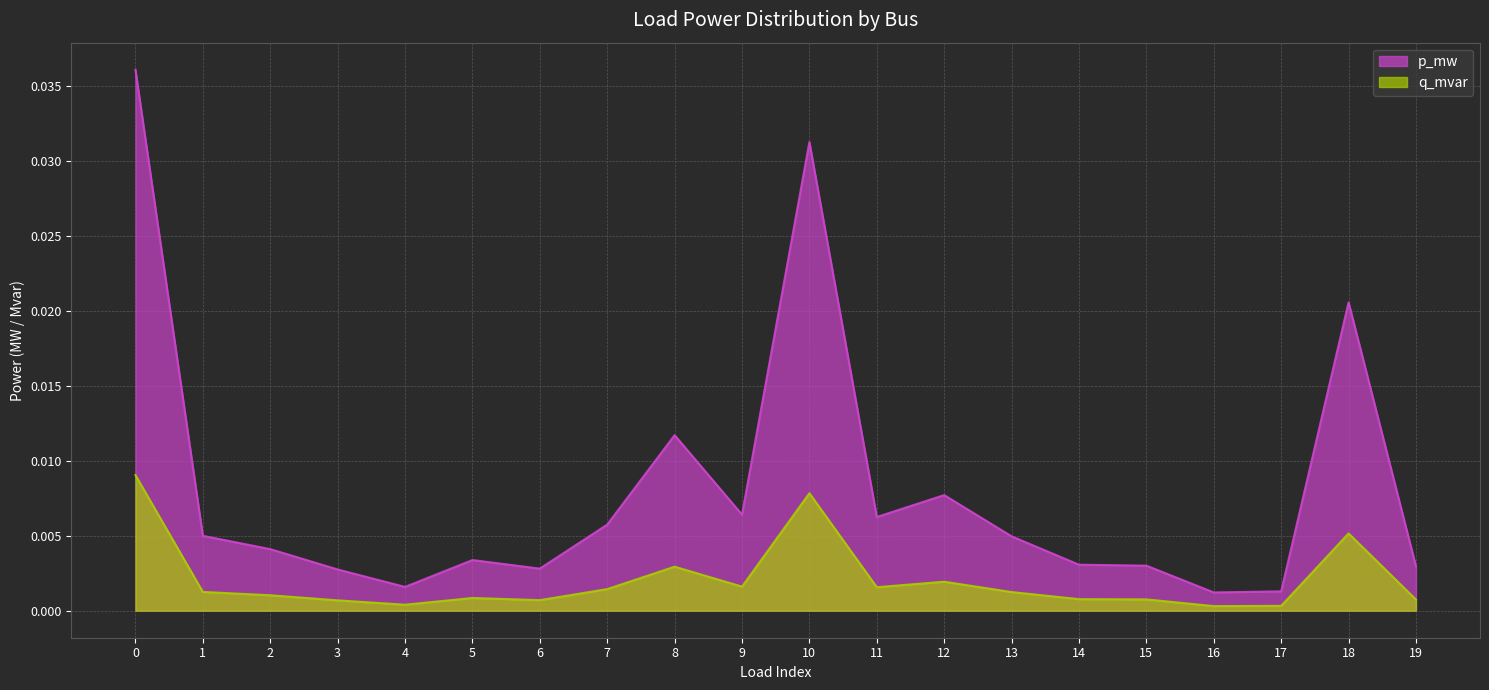

Which category has the lowest value in the q_mvar series?

16